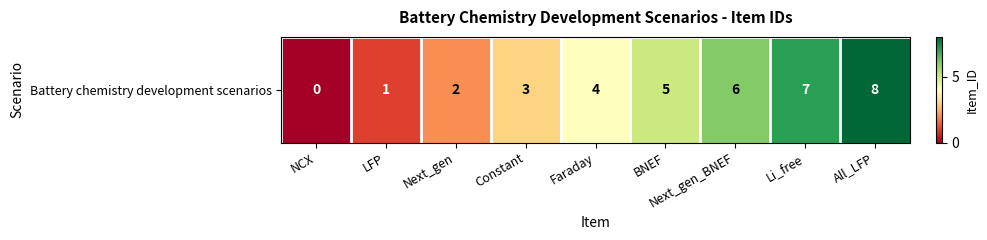

At which label does the data first exceed 4?

BNEF